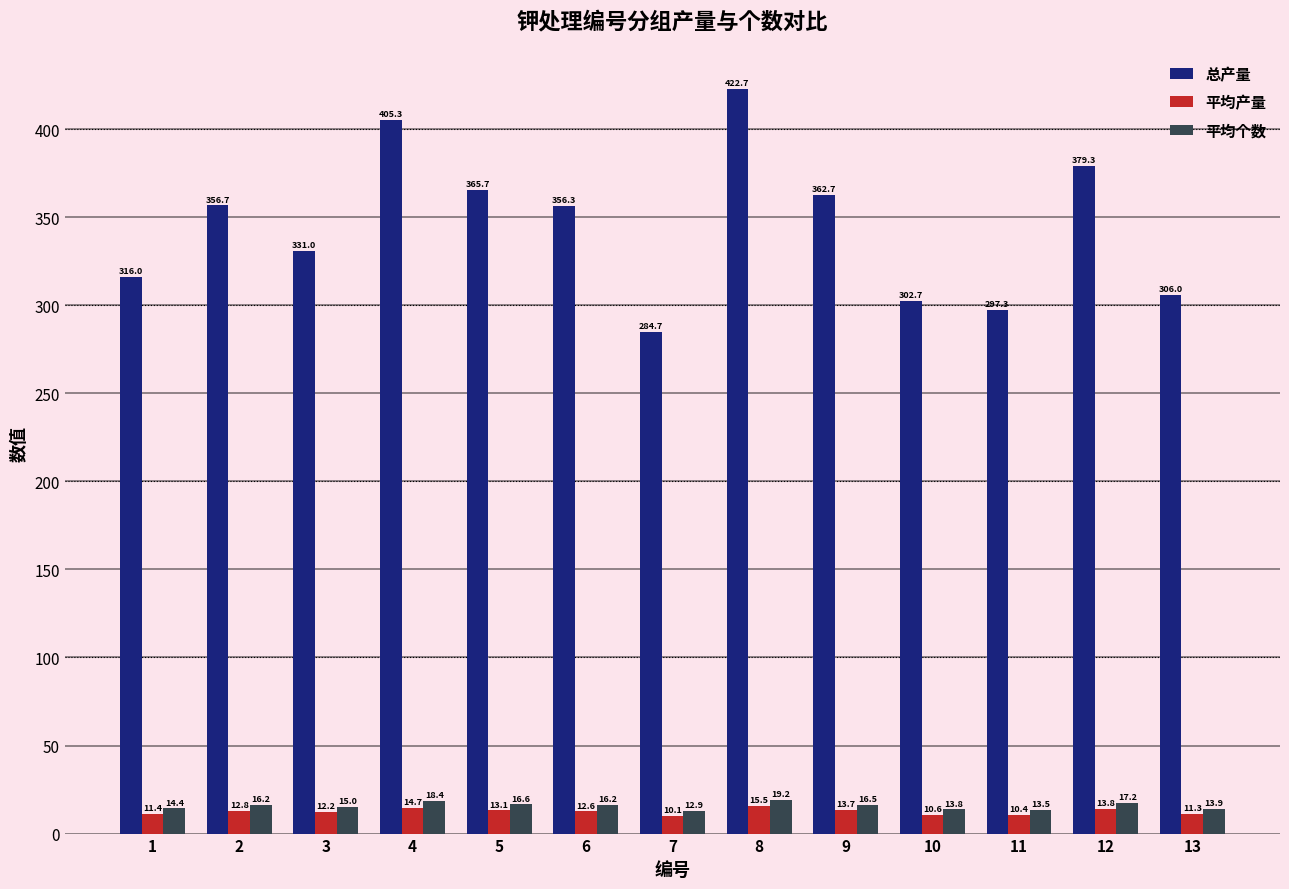

Where does the 平均产量 series first go above 12?

2